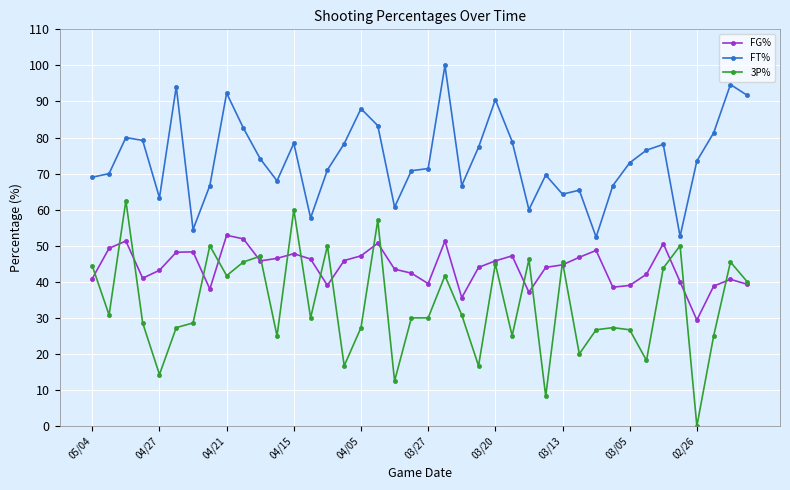

True or false: FT% and FG% cross at least once.

False